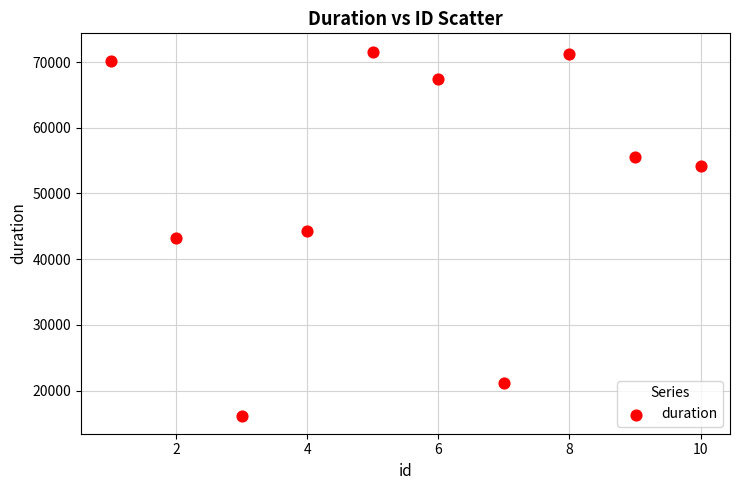

What is the average Y value?

51518